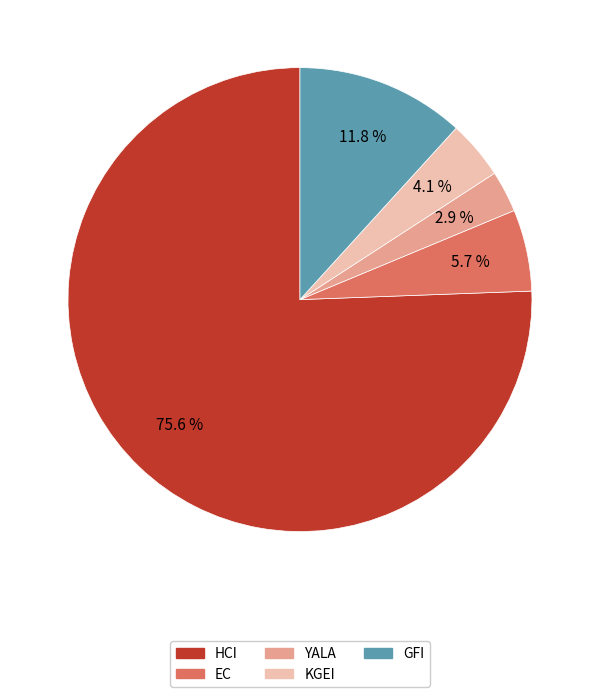

Which category has the smallest portion of the pie?

YALA